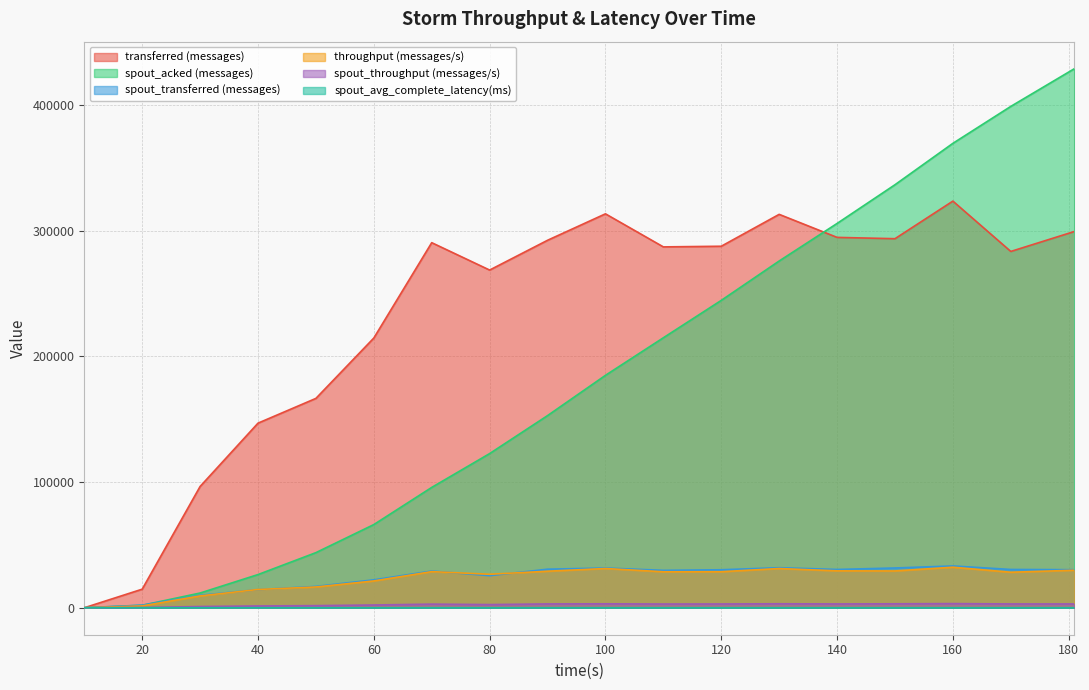

Where does the throughput (messages/s) series first go above 28663?

70